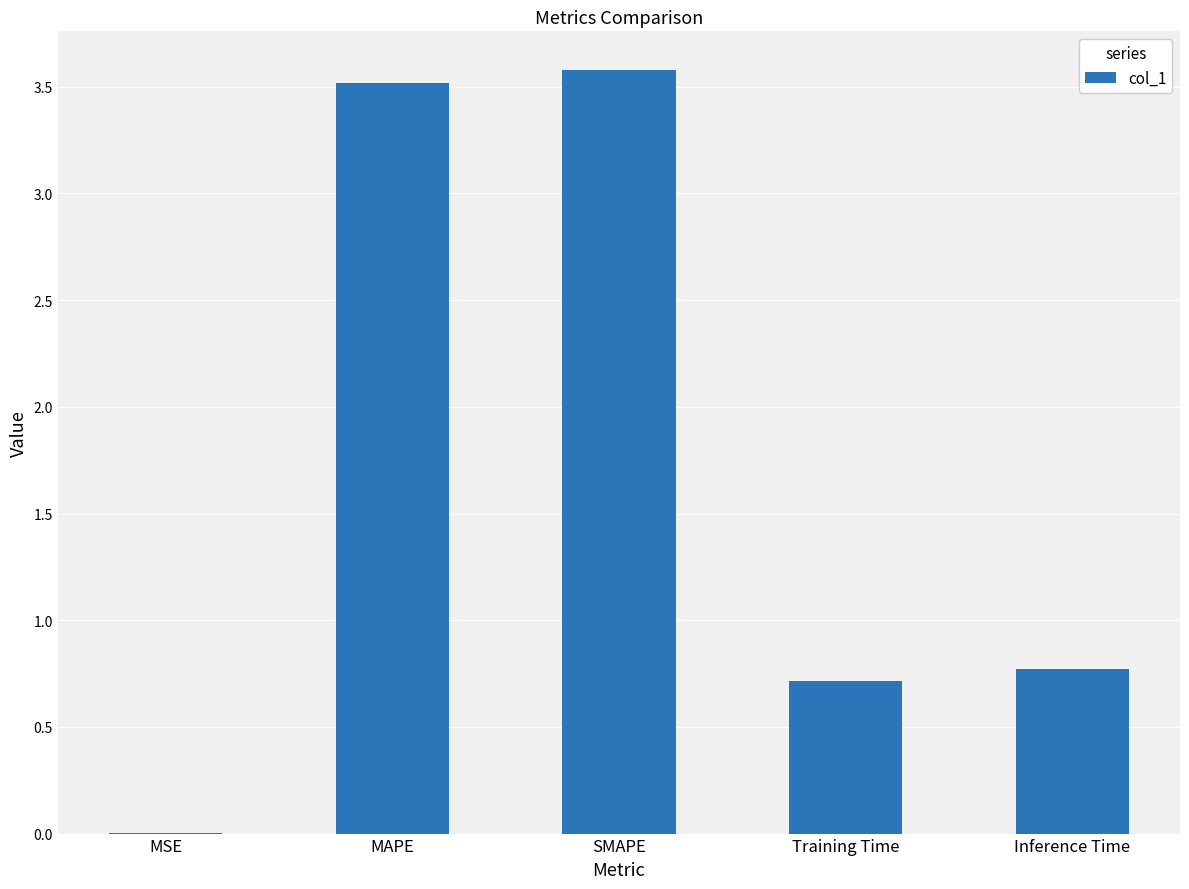

Are the bars horizontal?

No